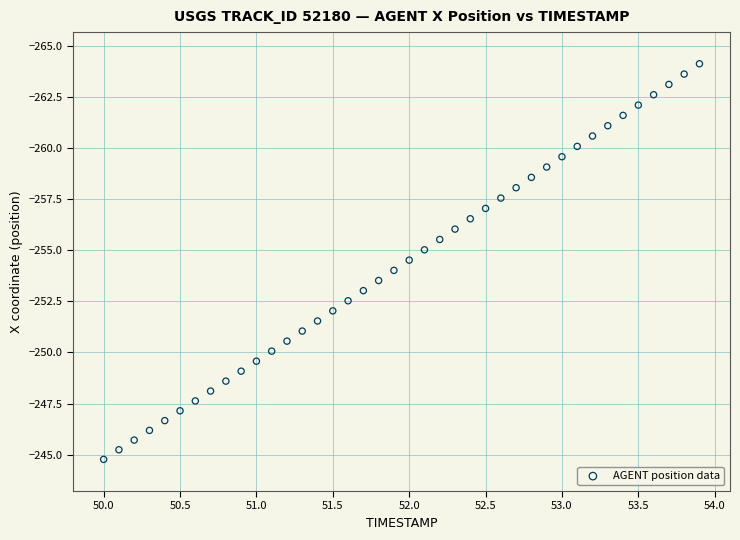

What is the range of Y values (max minus min)?

19.4